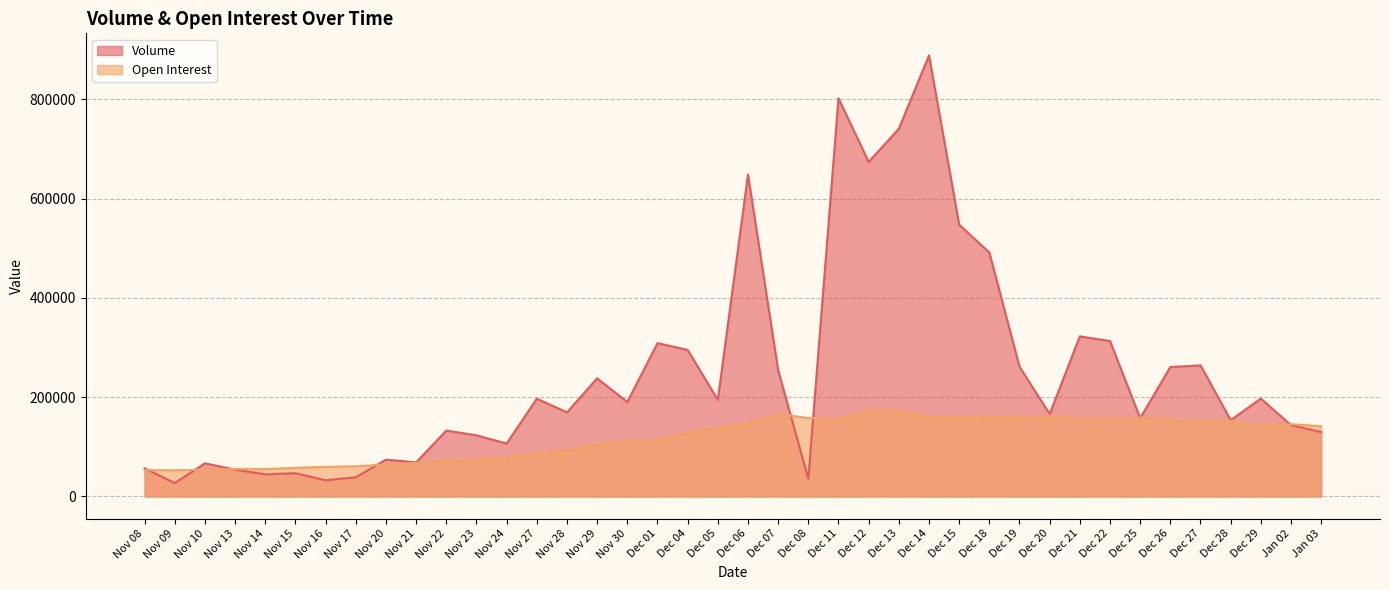

Which series has the largest total across all categories?

Volume